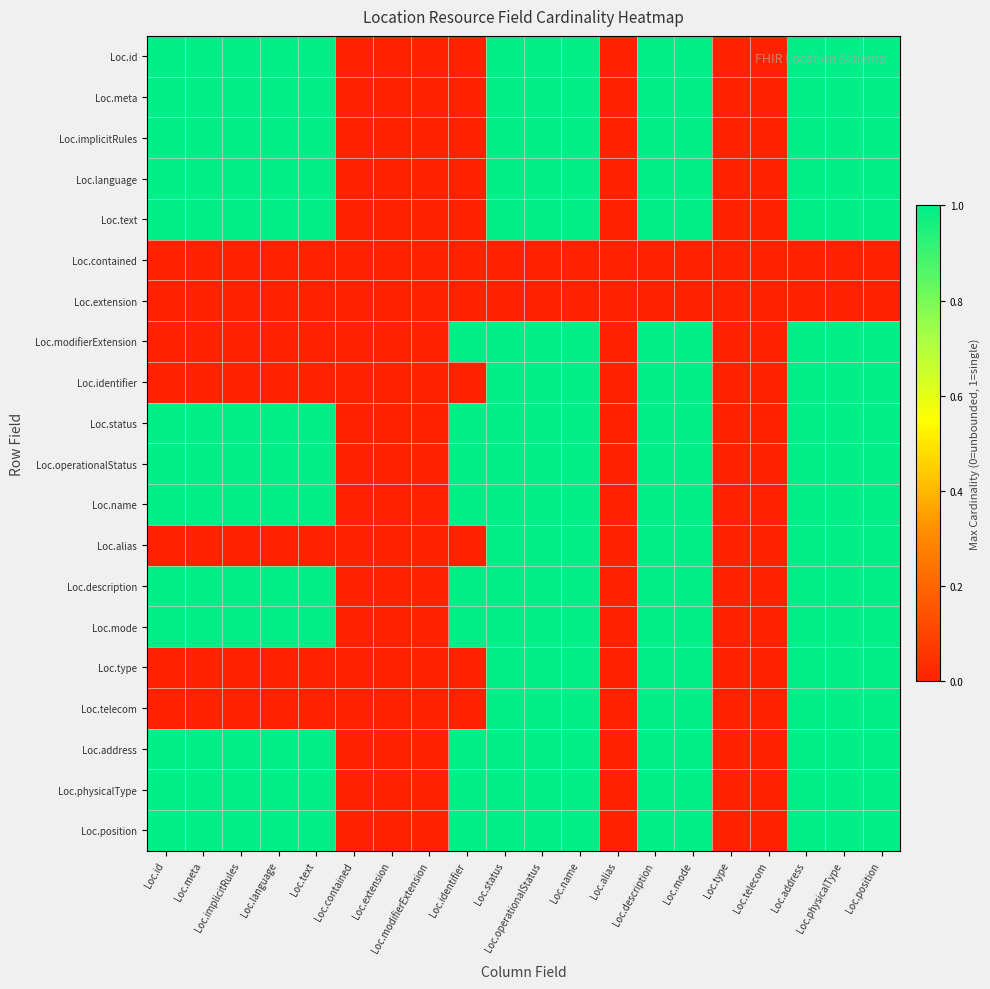

At how many categories does at least one series exceed 0?

14